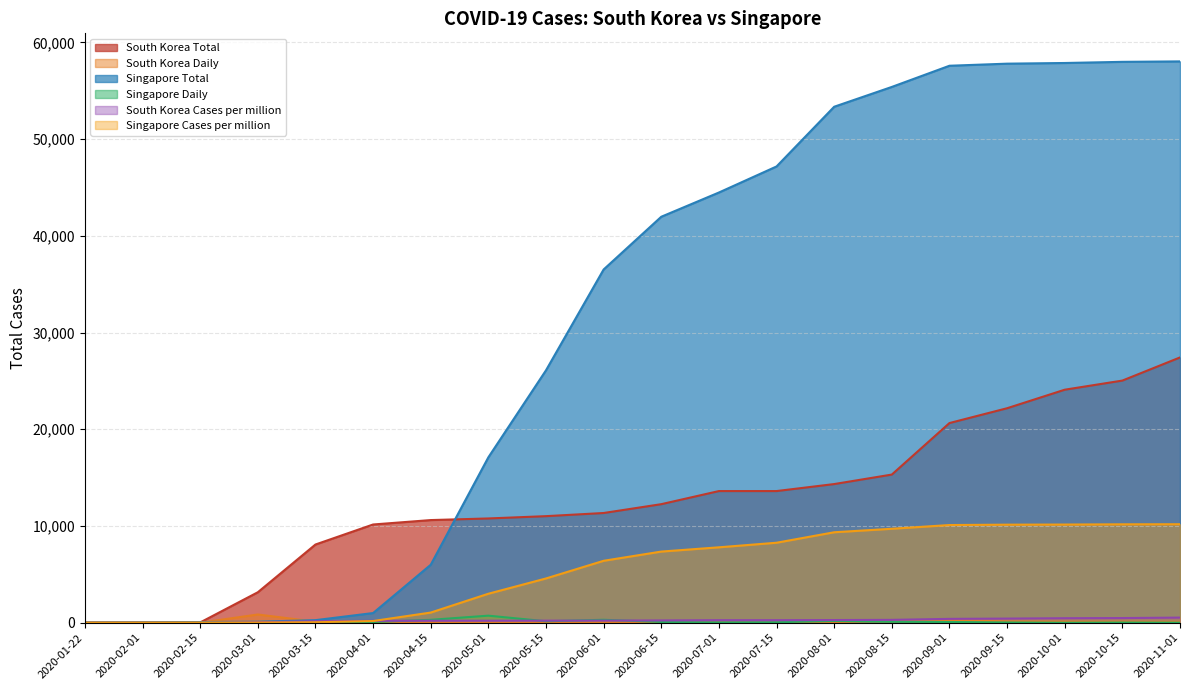

How many distinct data groups are displayed?

6